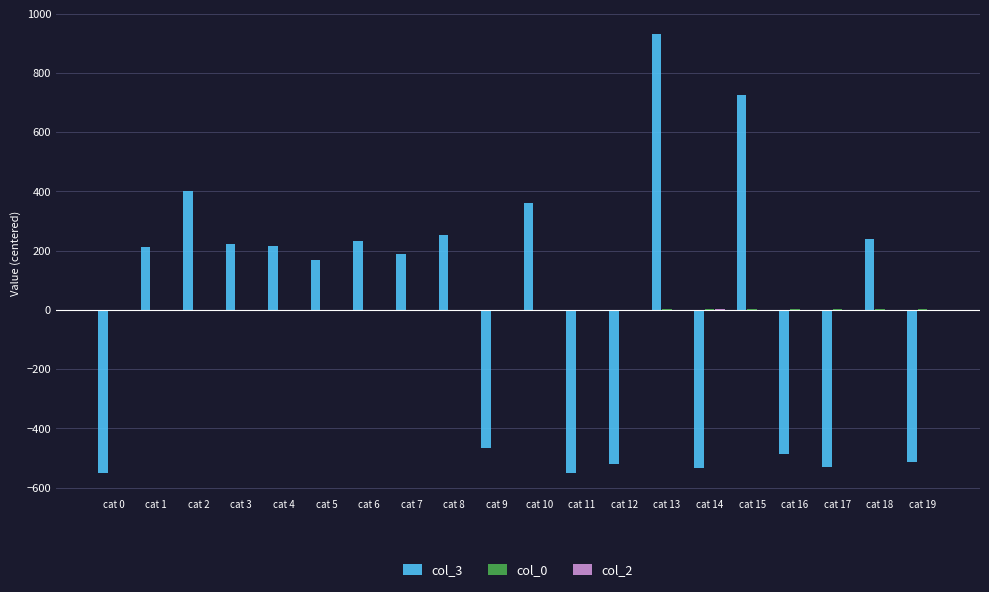

Which series has the widest spread of values?

col_3